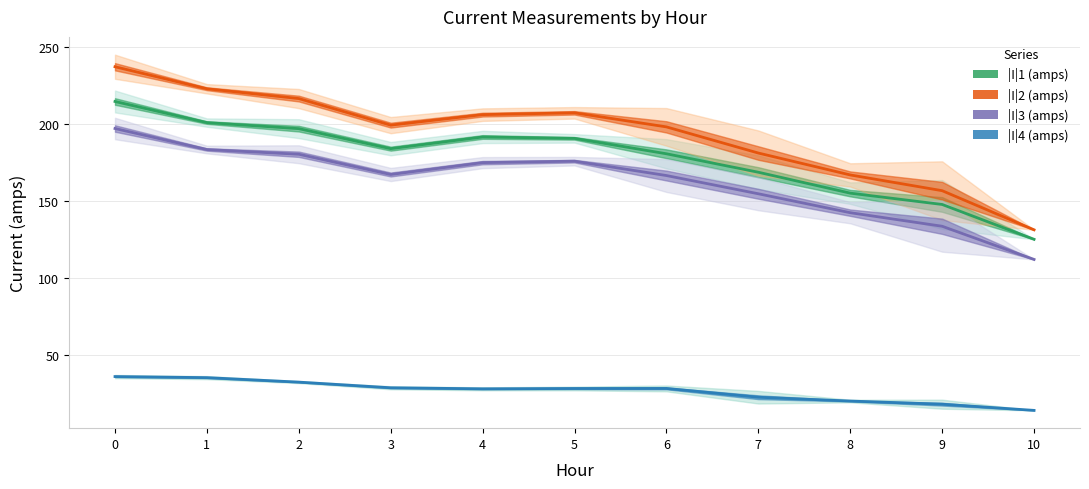

Which has a higher value, 4 or 7?

4